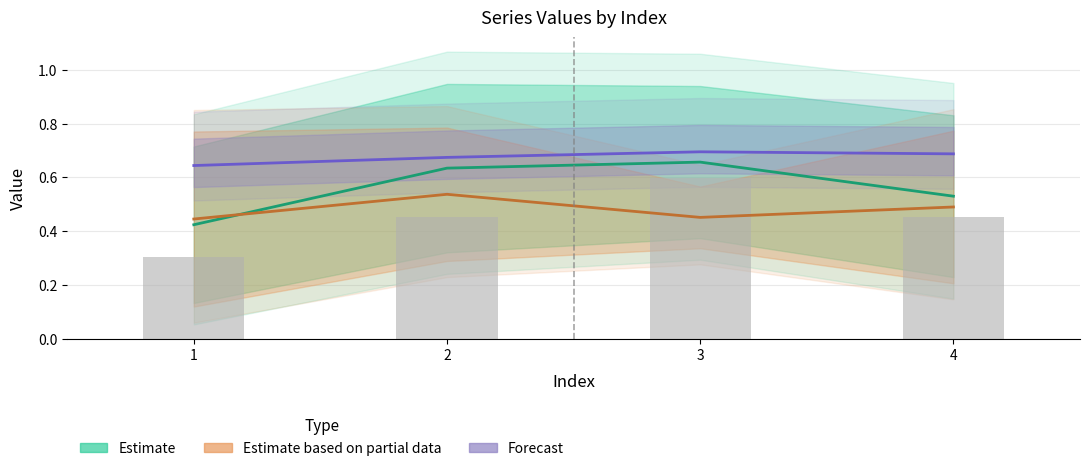

Reading right to left, what are all the values shown in this chart?

4=0.5	3=0.6	2=0.5	1=0.3